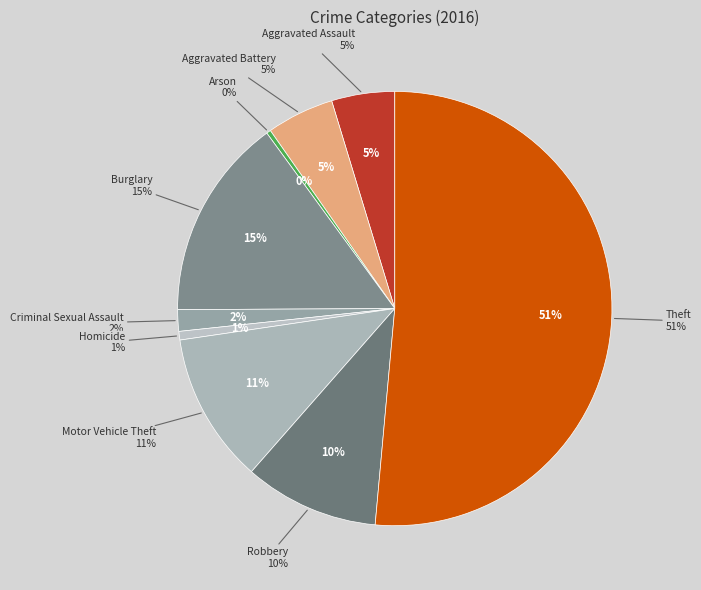

Does any single category account for the majority?

Yes